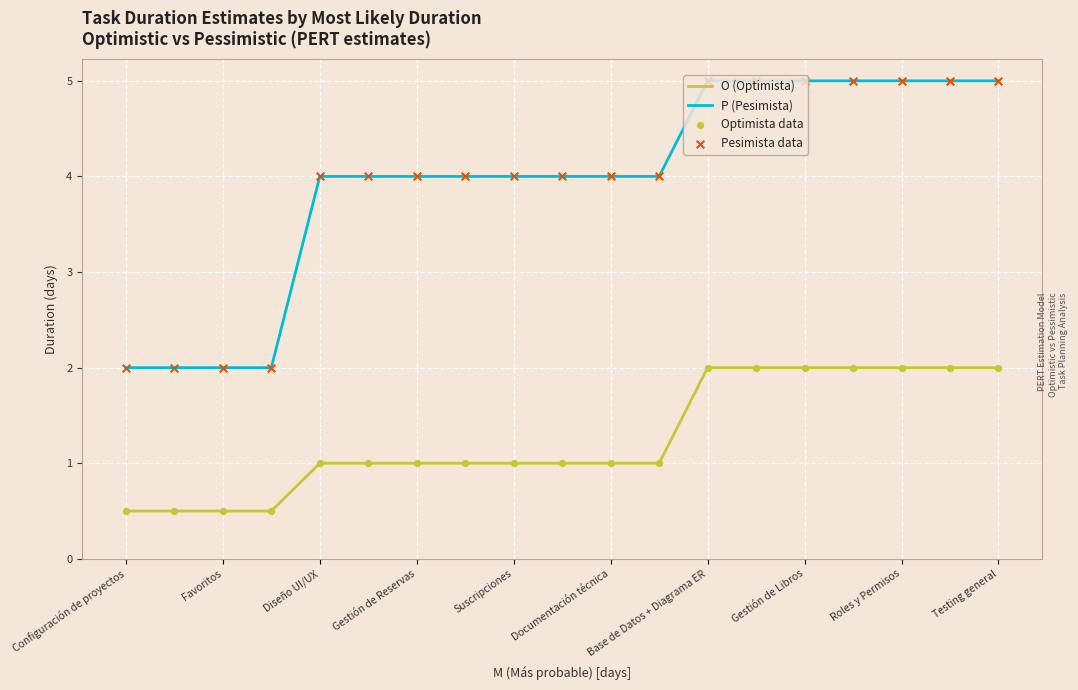

Which series has the largest total across all categories?

P (Pesimista)